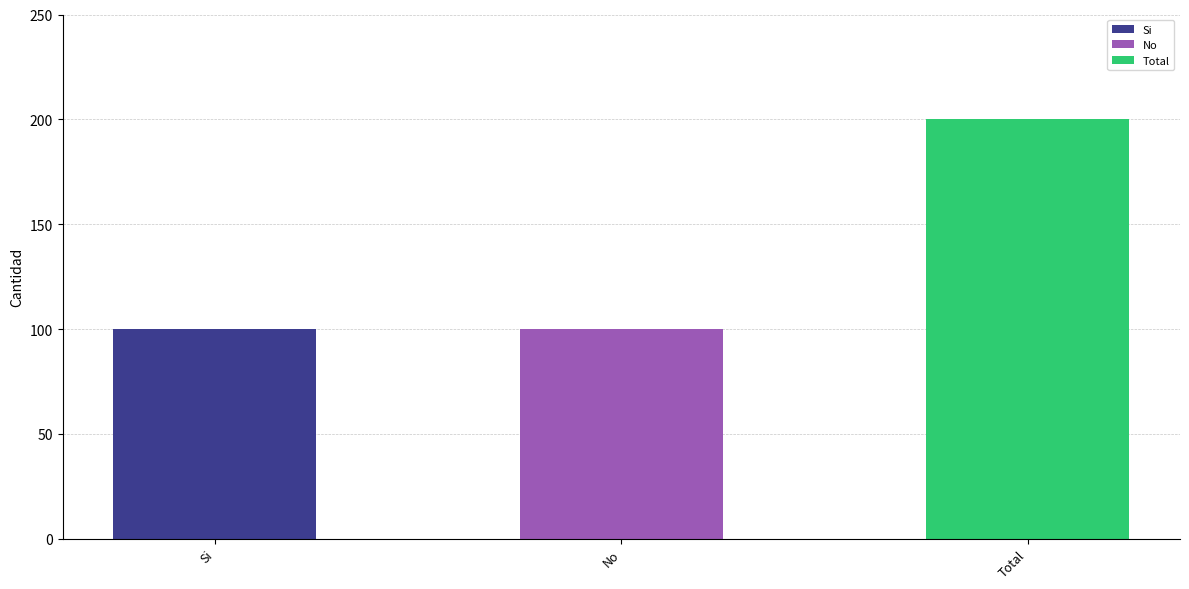

Rank the categories by value from highest to lowest.

Total, Si, No